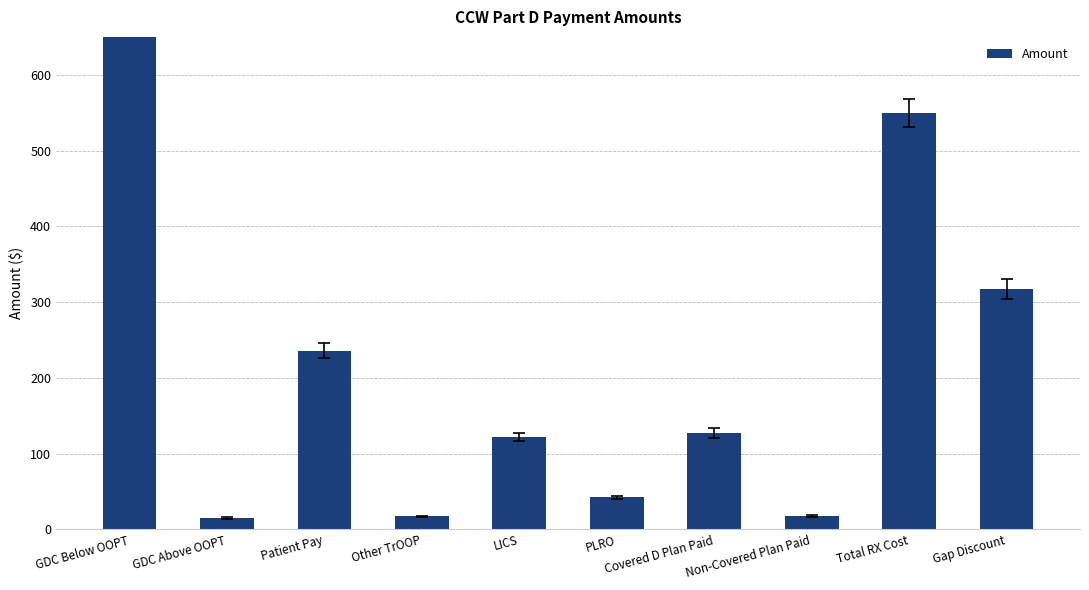

Which has a higher value, GDC Above OOPT or Non-Covered Plan Paid?

Non-Covered Plan Paid